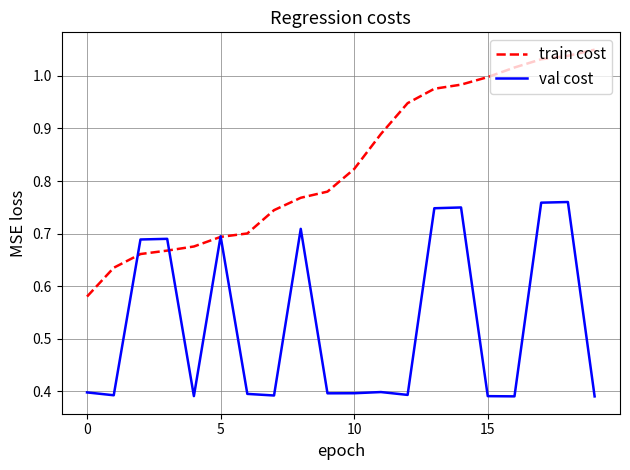

List the series in order of their peak value, lowest first.

val cost, train cost